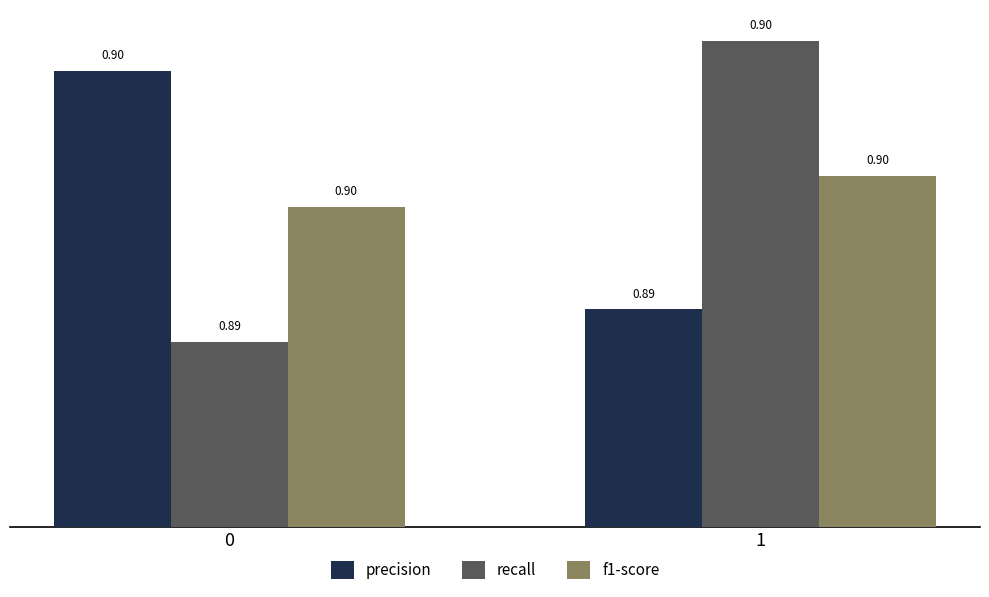

What is the sum of all precision values?

1.8